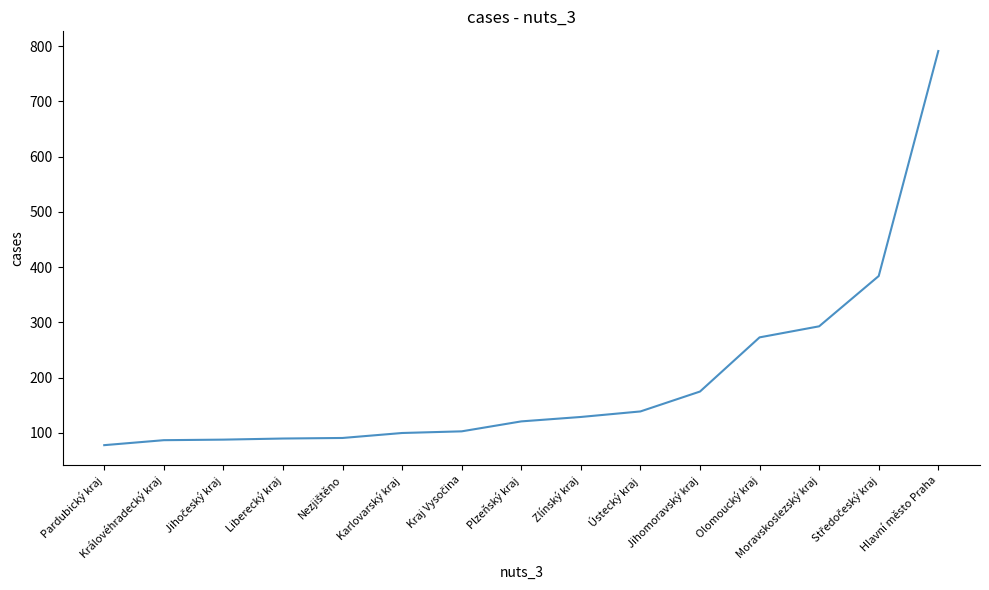

What is the change in value from Jihomoravský kraj to Hlavní město Praha?

+616